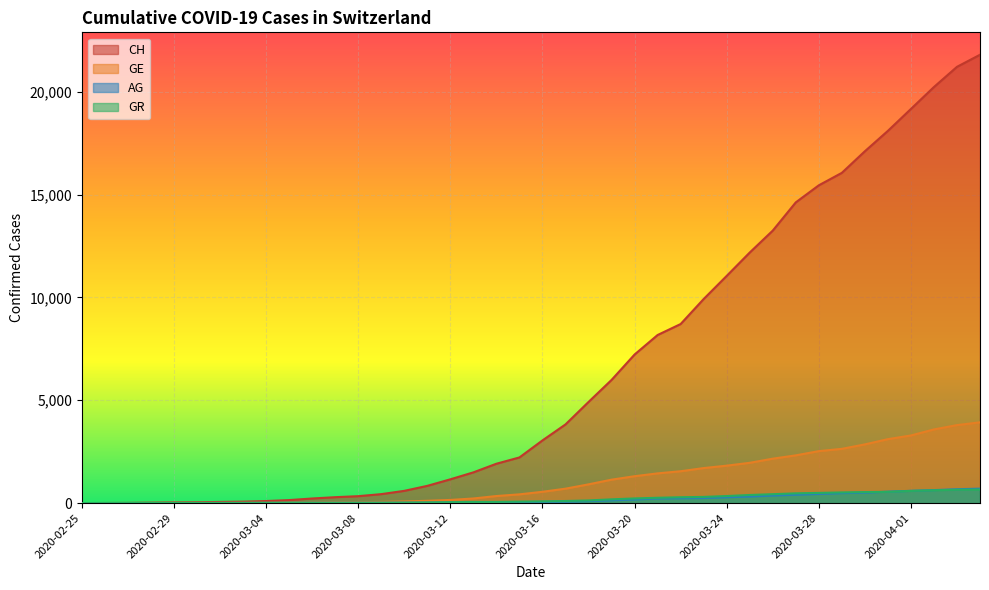

Reading left to right, what are all the values shown in this chart?

CH: 2020-02-25=0	2020-02-26=5	2020-02-27=9	2020-02-28=19	2020-02-29=31	2020-03-01=38	2020-03-02=56	2020-03-03=70	2020-03-04=100	2020-03-05=146	2020-03-06=223	2020-03-07=287	2020-03-08=336	2020-03-09=435	2020-03-10=595	2020-03-11=838	2020-03-12=1156	2020-03-13=1494	2020-03-14=1914	2020-03-15=2220	2020-03-16=3048	2020-03-17=3826	2020-03-18=4918	2020-03-19=5990	2020-03-20=7226	2020-03-21=8175	2020-03-22=8709	2020-03-23=9925	2020-03-24=11050	2020-03-25=12186	2020-03-26=13253	2020-03-27=14626	2020-03-28=15456	2020-03-29=16062	2020-03-30=17112	2020-03-31=18104	2020-04-01=19170	2020-04-02=20237	2020-04-03=21219	2020-04-04=21806
GE: 2020-02-25=0	2020-02-26=1	2020-02-27=1	2020-02-28=4	2020-02-29=8	2020-03-01=9	2020-03-02=10	2020-03-03=13	2020-03-04=15	2020-03-05=20	2020-03-06=29	2020-03-07=42	2020-03-08=44	2020-03-09=59	2020-03-10=79	2020-03-11=112	2020-03-12=153	2020-03-13=224	2020-03-14=343	2020-03-15=425	2020-03-16=549	2020-03-17=701	2020-03-18=911	2020-03-19=1139	2020-03-20=1307	2020-03-21=1445	2020-03-22=1549	2020-03-23=1703	2020-03-24=1820	2020-03-25=1959	2020-03-26=2160	2020-03-27=2321	2020-03-28=2527	2020-03-29=2638	2020-03-30=2855	2020-03-31=3109	2020-04-01=3289	2020-04-02=3582	2020-04-03=3793	2020-04-04=3928
AG: 2020-02-25=0	2020-02-26=1	2020-02-27=1	2020-02-28=1	2020-02-29=3	2020-03-01=4	2020-03-02=7	2020-03-03=7	2020-03-04=10	2020-03-05=11	2020-03-06=12	2020-03-07=14	2020-03-08=14	2020-03-09=15	2020-03-10=18	2020-03-11=20	2020-03-12=27	2020-03-13=30	2020-03-14=33	2020-03-15=43	2020-03-16=56	2020-03-17=69	2020-03-18=96	2020-03-19=134	2020-03-20=175	2020-03-21=223	2020-03-22=235	2020-03-23=245	2020-03-24=283	2020-03-25=318	2020-03-26=367	2020-03-27=407	2020-03-28=444	2020-03-29=485	2020-03-30=506	2020-03-31=554	2020-04-01=596	2020-04-02=631	2020-04-03=673	2020-04-04=702
GR: 2020-02-25=2	2020-02-26=2	2020-02-27=2	2020-02-28=6	2020-02-29=6	2020-03-01=6	2020-03-02=9	2020-03-03=9	2020-03-04=12	2020-03-05=14	2020-03-06=16	2020-03-07=17	2020-03-08=18	2020-03-09=18	2020-03-10=22	2020-03-11=31	2020-03-12=43	2020-03-13=53	2020-03-14=56	2020-03-15=71	2020-03-16=84	2020-03-17=101	2020-03-18=128	2020-03-19=182	2020-03-20=226	2020-03-21=258	2020-03-22=284	2020-03-23=300	2020-03-24=343	2020-03-25=393	2020-03-26=433	2020-03-27=474	2020-03-28=495	2020-03-29=519	2020-03-30=535	2020-03-31=547	2020-04-01=592	2020-04-02=622	2020-04-03=649	2020-04-04=657